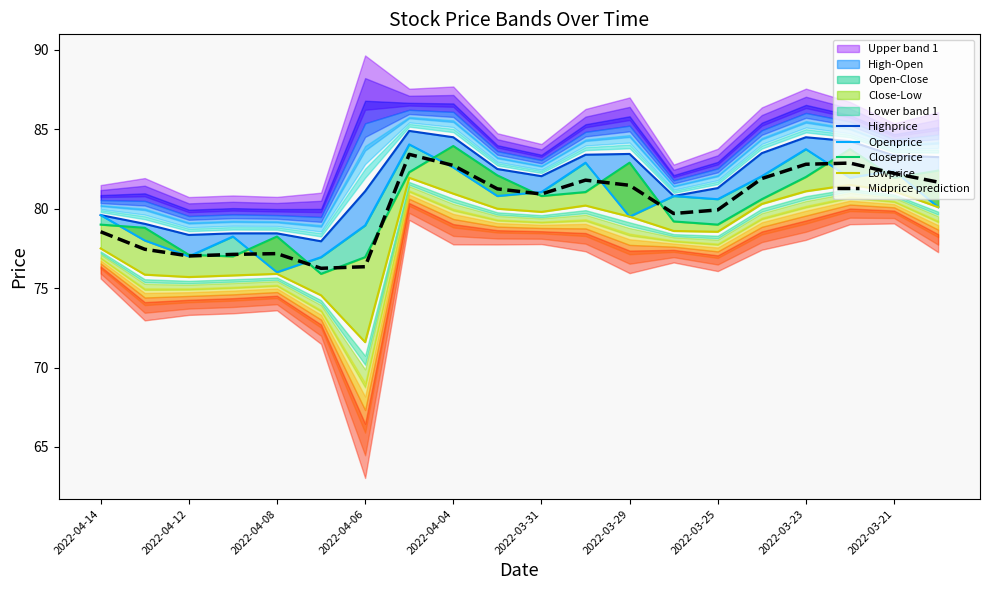

The Midprice prediction series shows 41.1 at 2022-03-23. True or false?

False